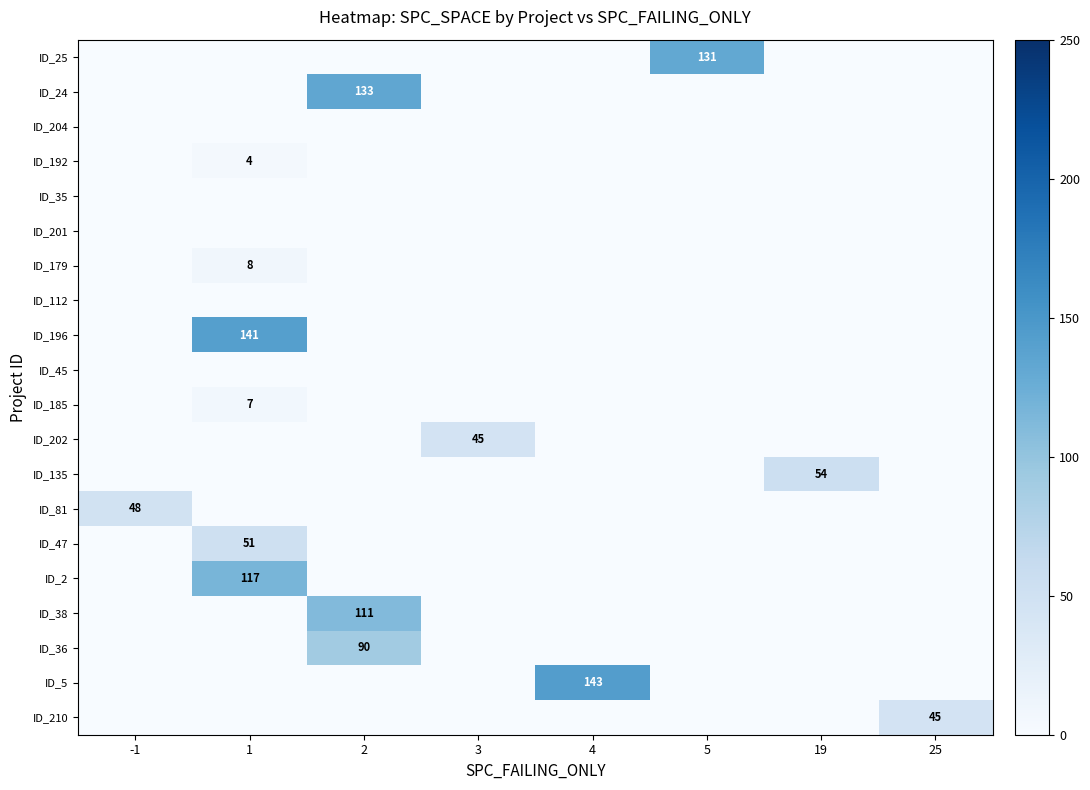

True or false: ID_25 has a value of 213 at 5.

False